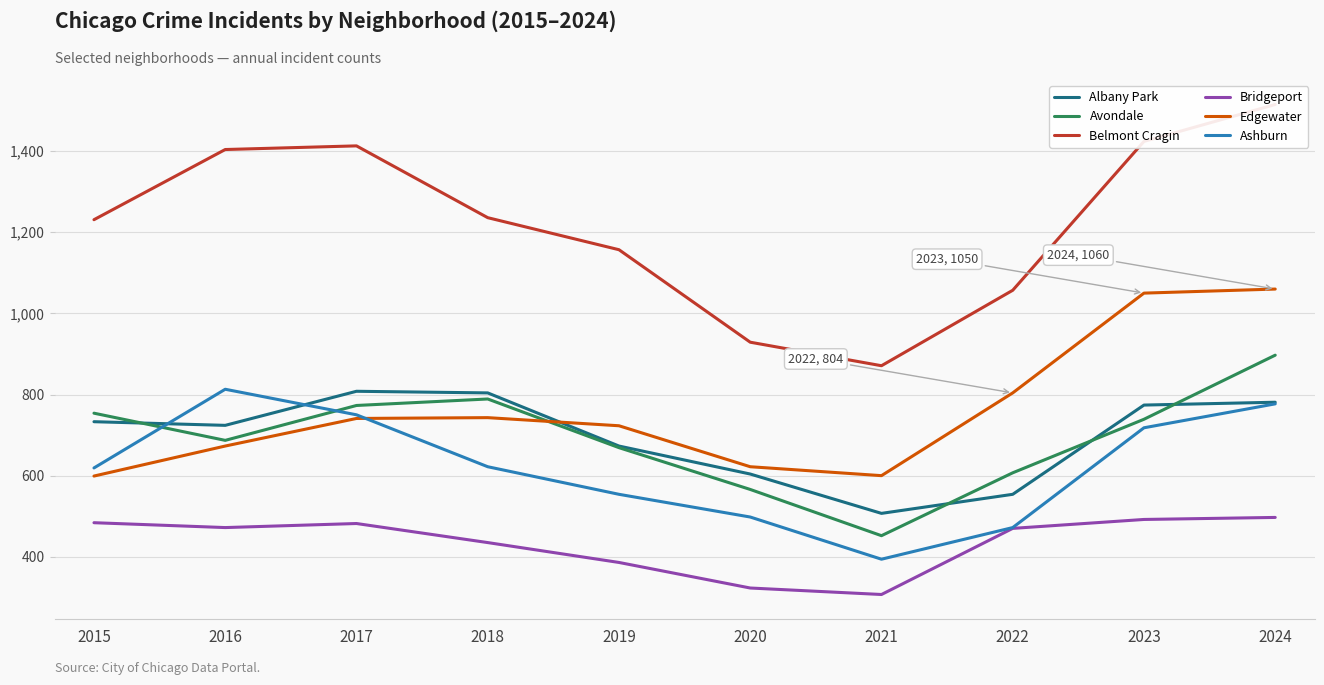

What is the spread (max minus min) of values at 2017?

931